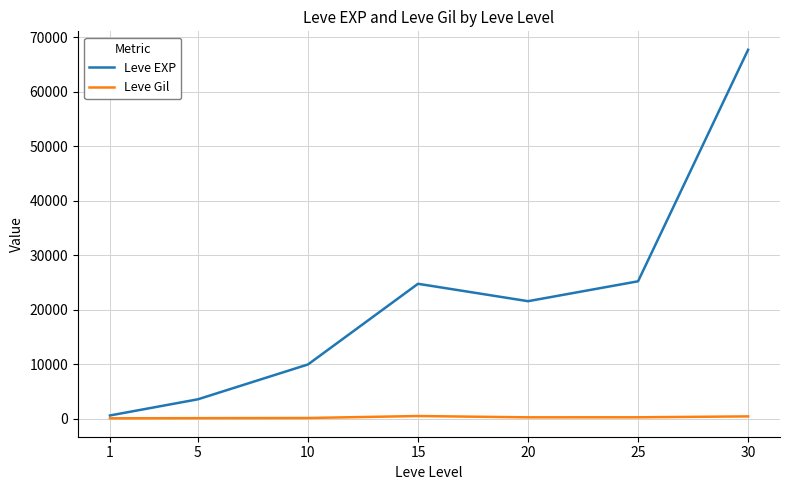

Is the value of Leve EXP at 5 greater than the value of Leve Gil at 25?

Yes